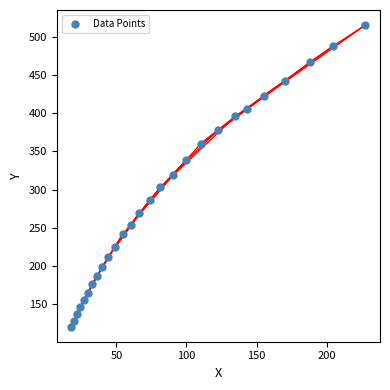

What is the range of Y values (max minus min)?

394.1